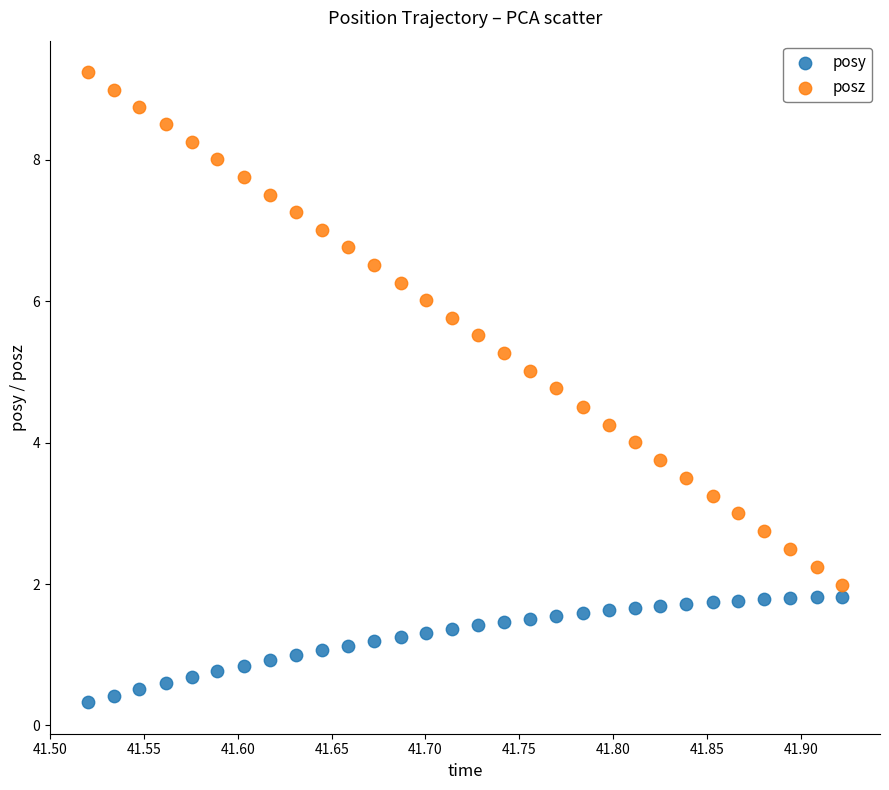

What are all the series names shown in the legend?

posy, posz